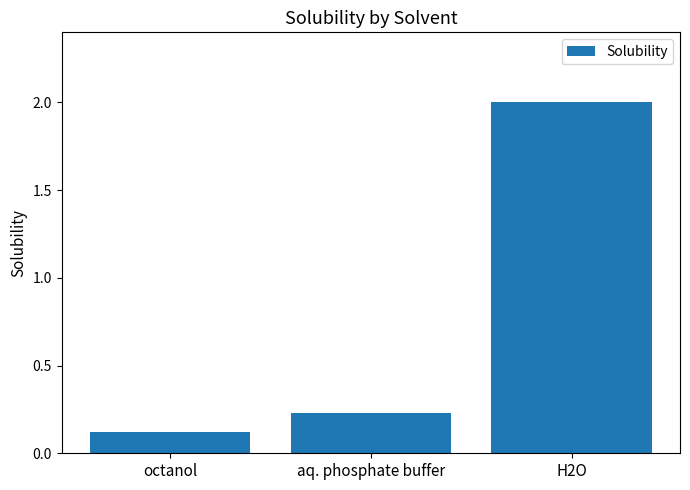

The value at octanol is 0.1. True or false?

True